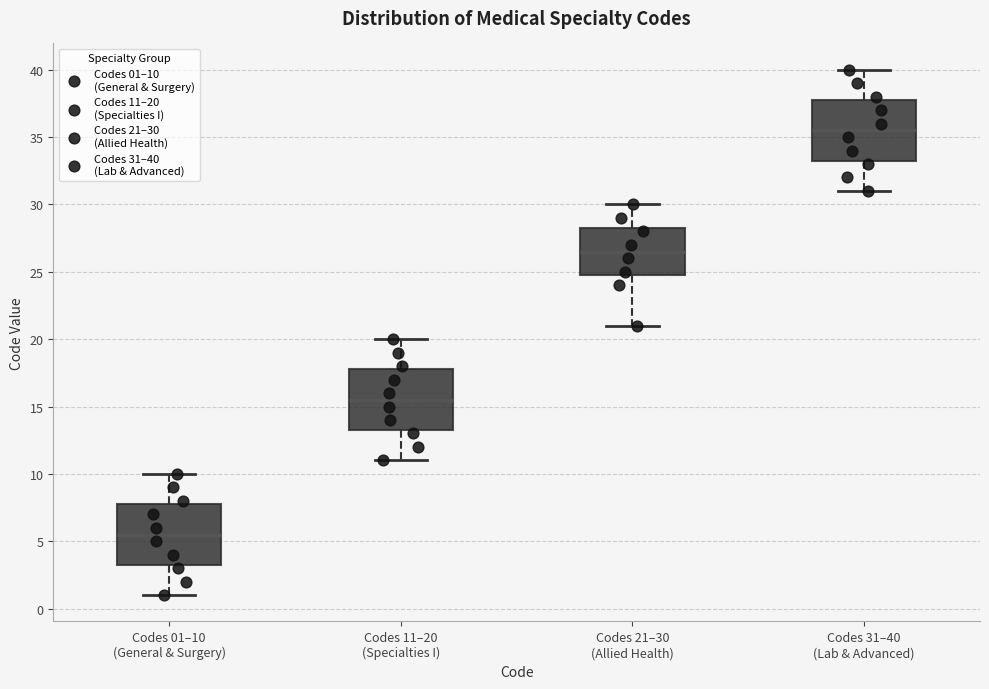

Reading left to right, transcribe this box plot: for each box, give where its median line is, the range the box spans, and where its two whiskers end, as read against the y-axis. The values are not printed on the chart, so give them approximately, as read against the axis.

Codes 01–10 (General & Surgery): median 5.5, box 3.5 to 8.0, whiskers 1.0 to 10.0
Codes 11–20 (Specialties I): median 15.5, box 13.5 to 18.0, whiskers 11.0 to 20.0
Codes 21–30 (Allied Health): median 26.5, box 25.0 to 28.5, whiskers 21.0 to 30.0
Codes 31–40 (Lab & Advanced): median 35.5, box 33.5 to 38.0, whiskers 31.0 to 40.0